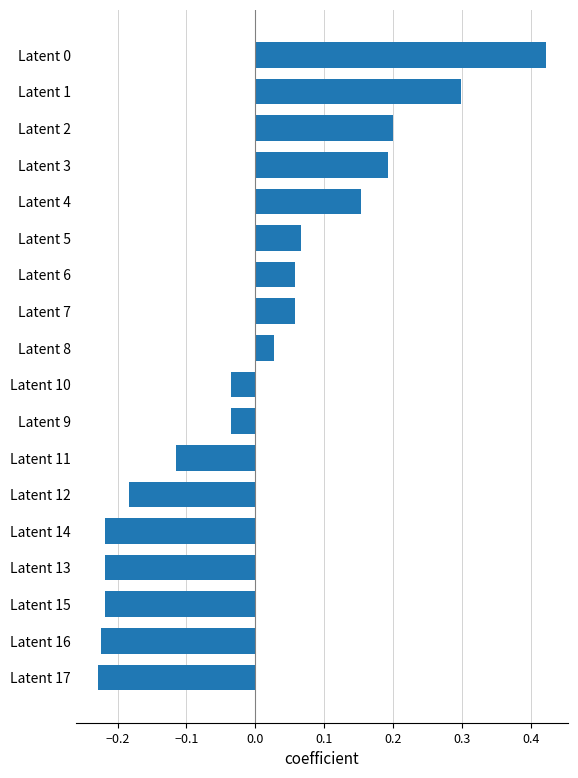

What position from the bottom is Latent 4?

14